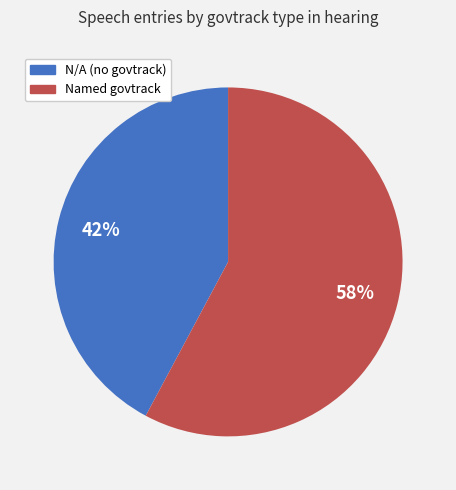

To the nearest percent, what is the average slice percentage?

50%